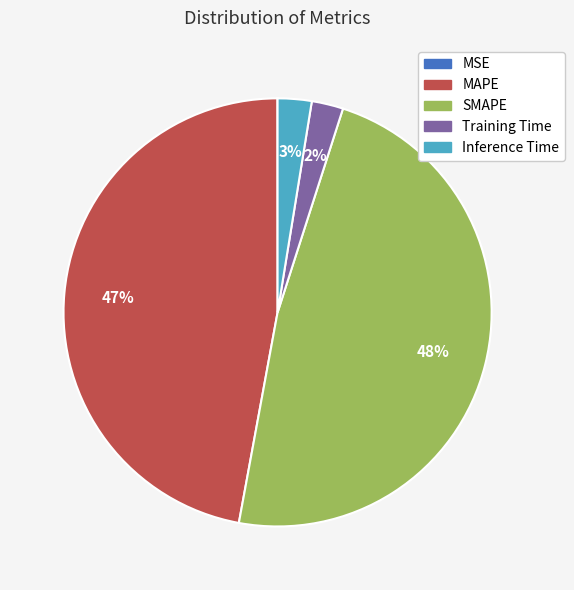

The Training Time slice represents 2% of the pie. True or false?

True